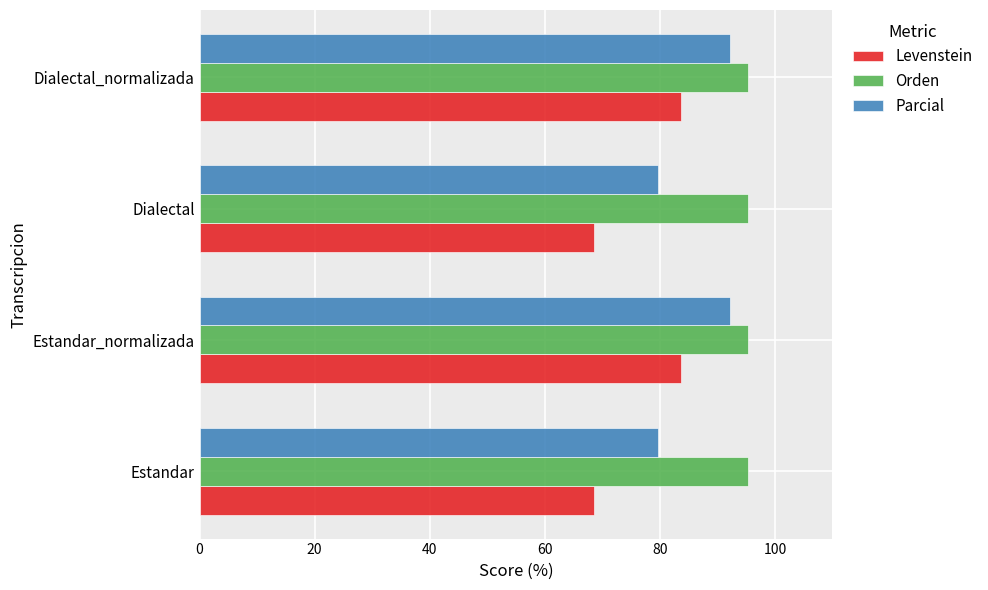

Between Dialectal and Dialectal_normalizada, which series saw the biggest shift?

Levenstein